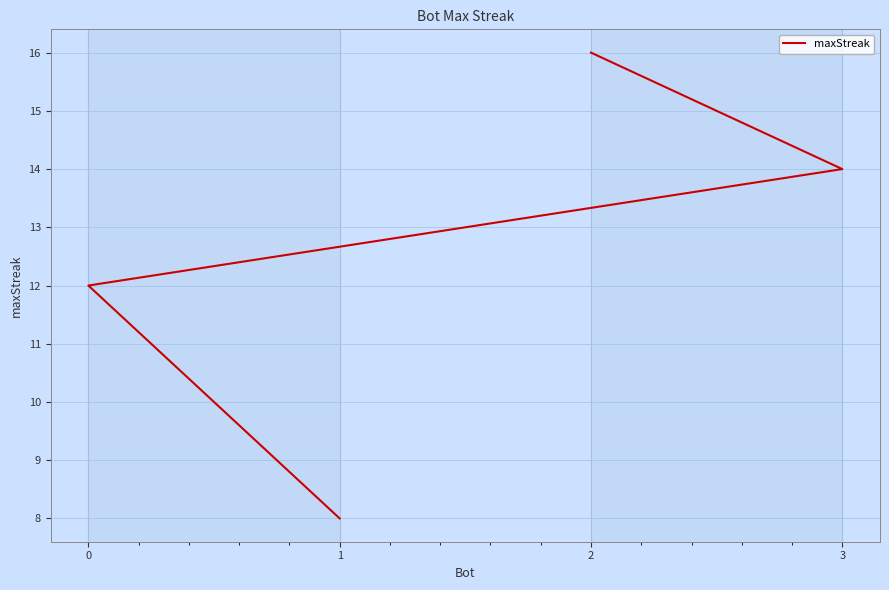

What is the value of the 1st point from the left?

16